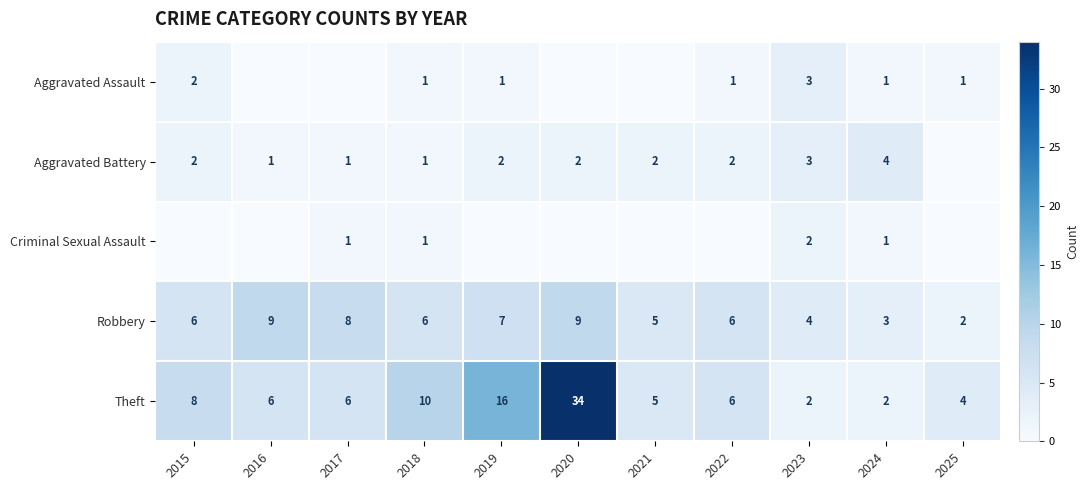

What is the difference between the maximum and minimum values in the Robbery series?

7